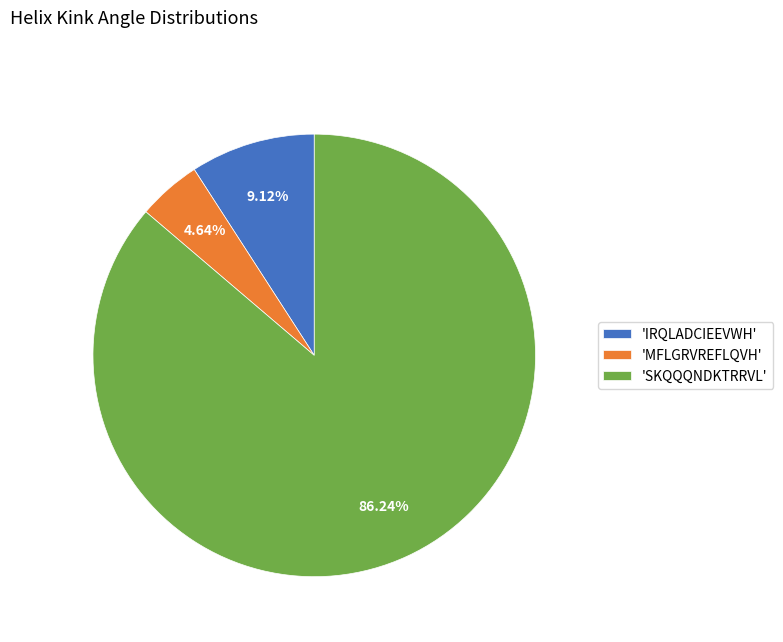

Which has a higher value, 'IRQLADCIEEVWH' or 'MFLGRVREFLQVH'?

'IRQLADCIEEVWH'